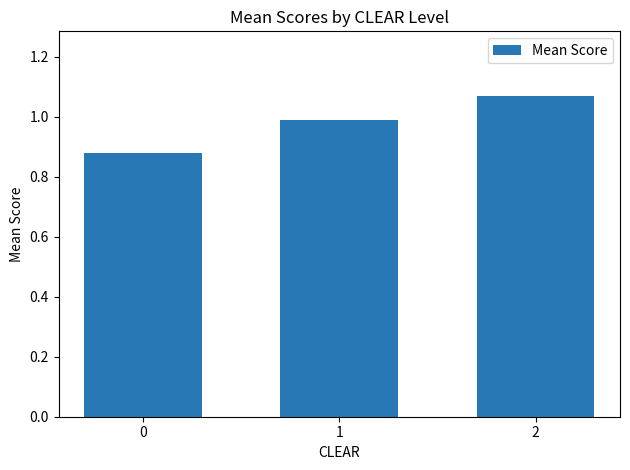

Is it true that the value at 1 is 1.7?

False